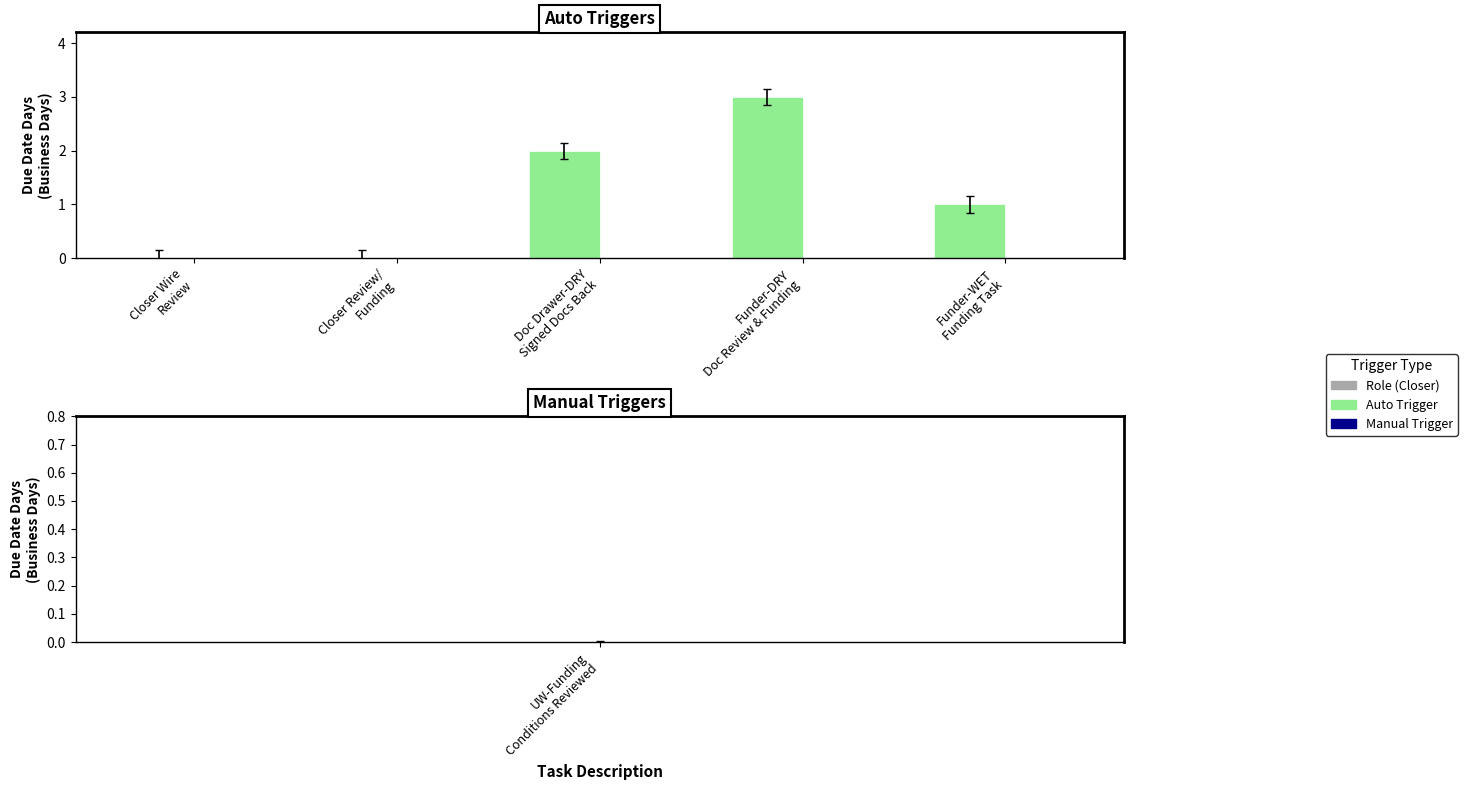

What is the sum of all values?

6